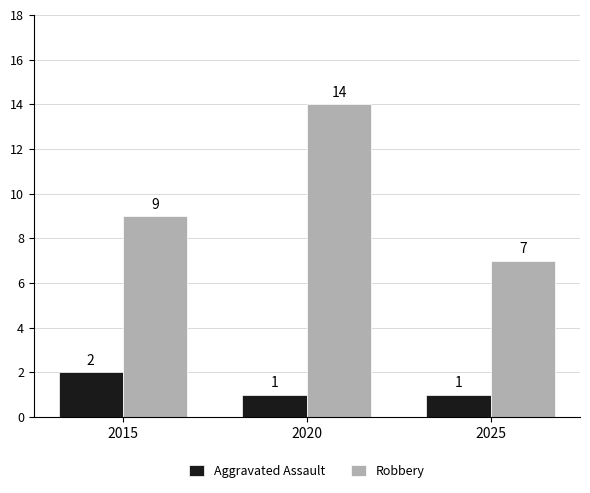

What is the maximum value for Aggravated Assault?

2